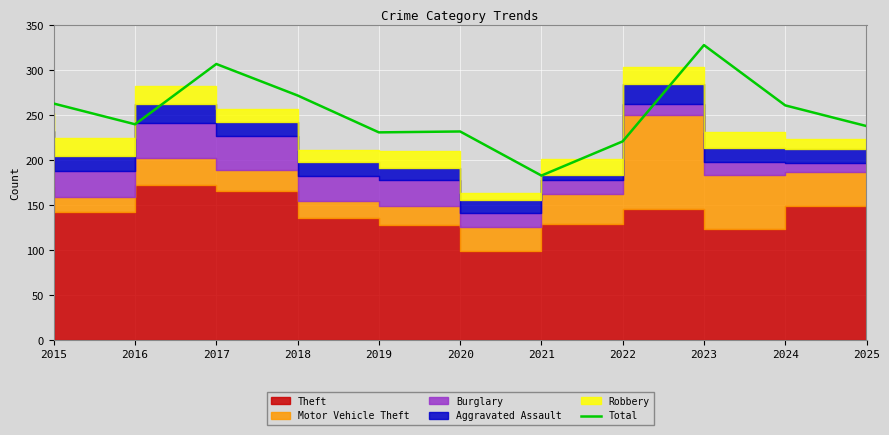

Count the number of values greater than 240.

5